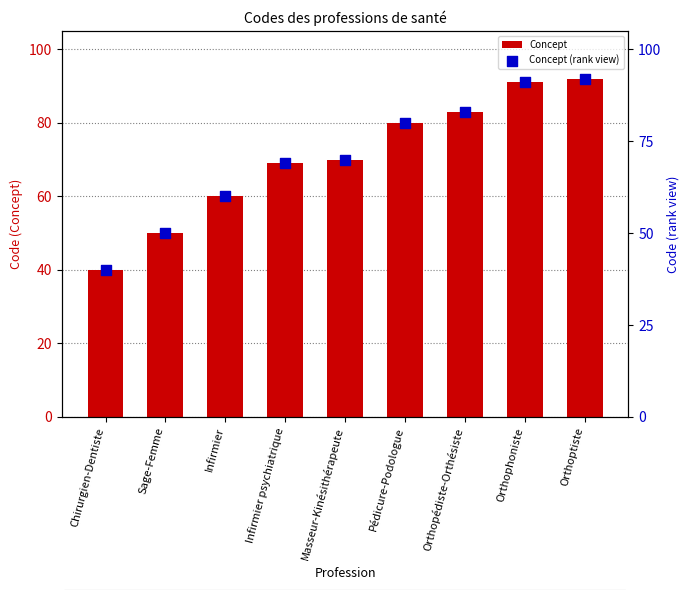

Is the value of Concept (rank view) at Sage-Femme greater than the value of Concept at Sage-Femme?

No